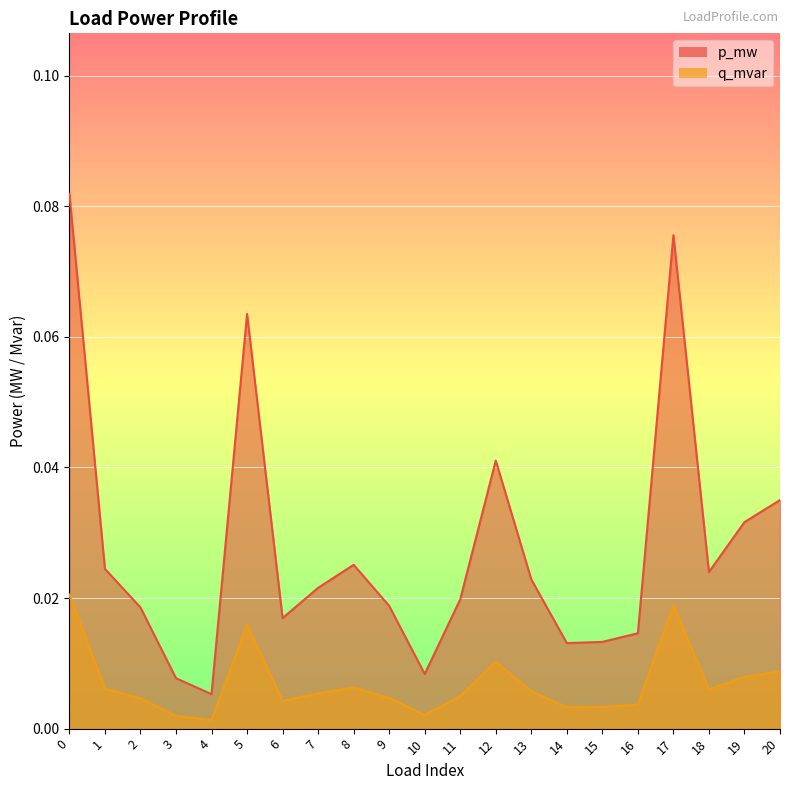

How many lines are shown in the chart?

2